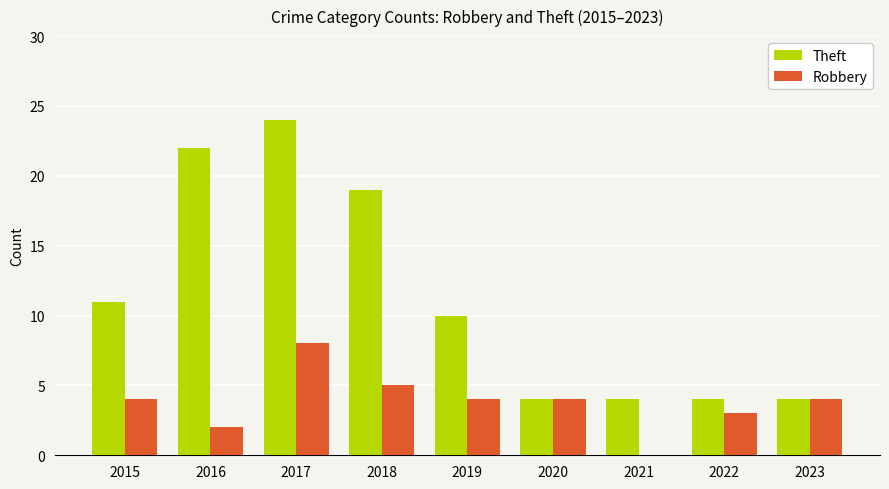

The Theft series shows 4 at 2023. True or false?

True